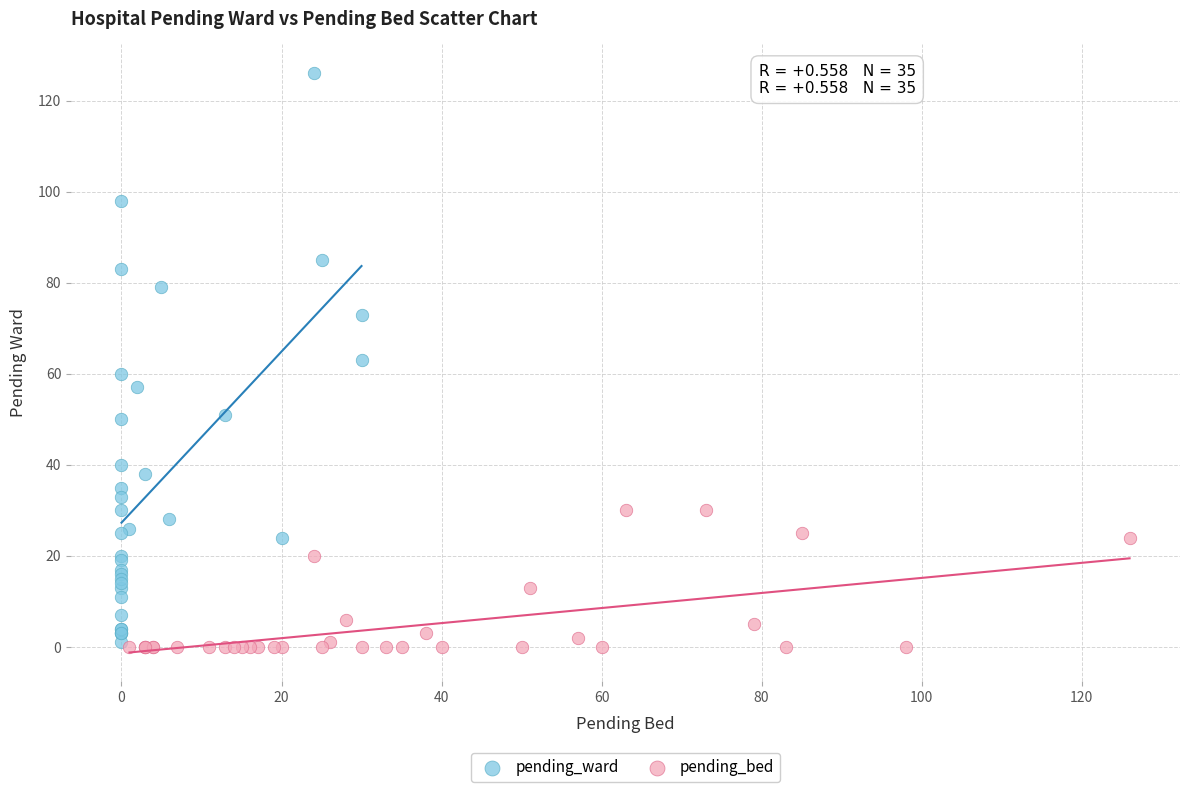

Which series reaches the maximum Y coordinate?

pending_ward